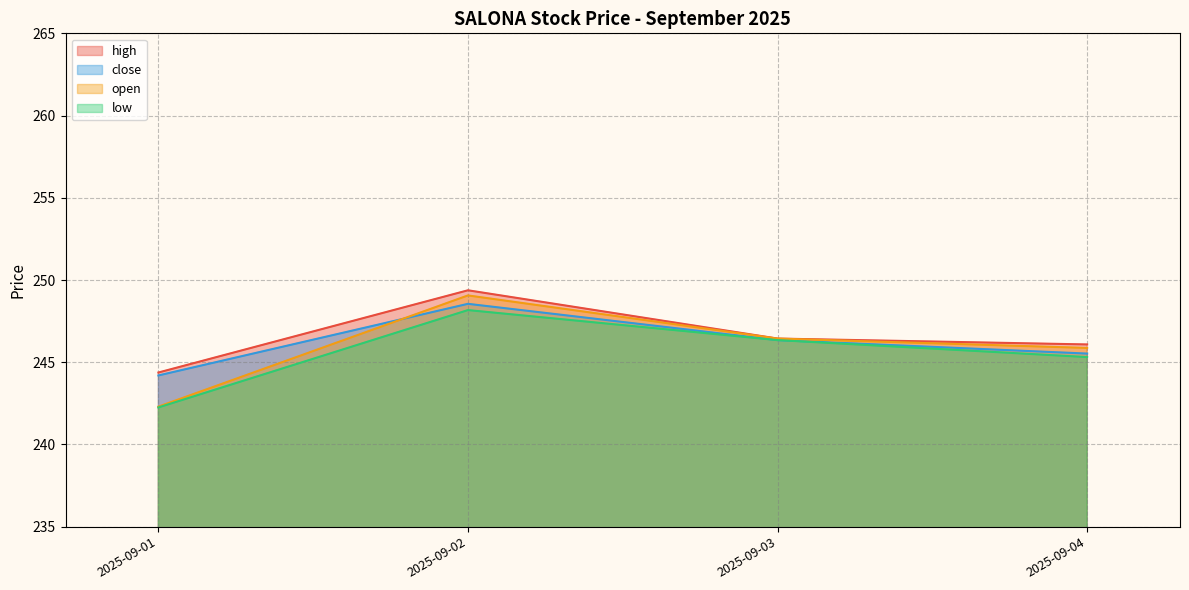

Rank the series at 2025-09-02 from lowest to highest value.

low, close, open, high